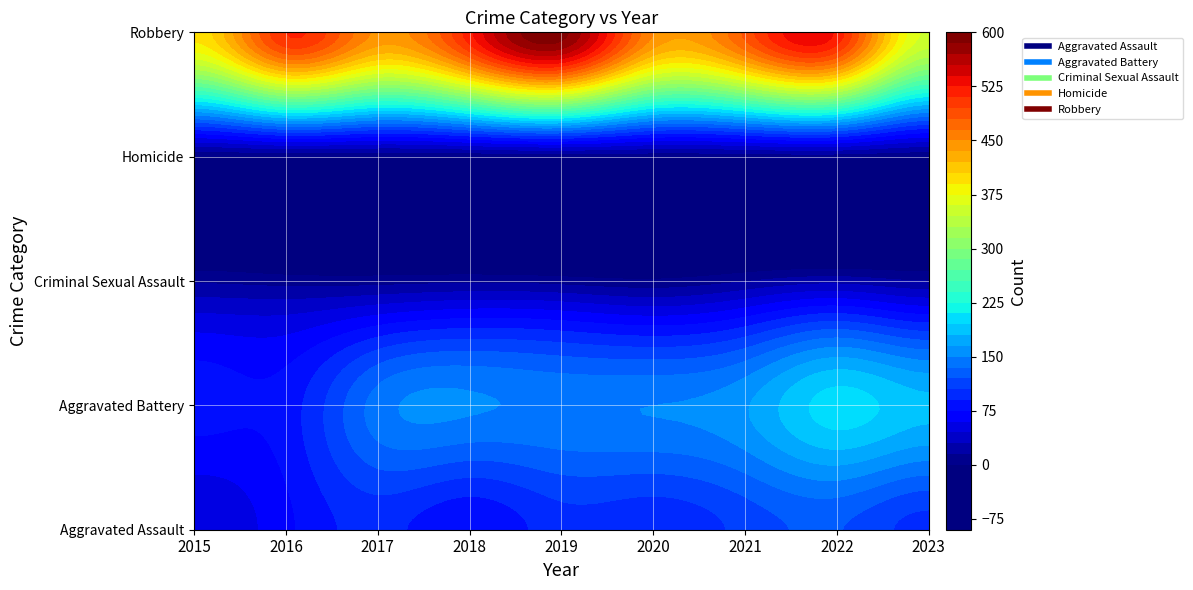

True or false: Robbery has a value of 114 at 2016.

False